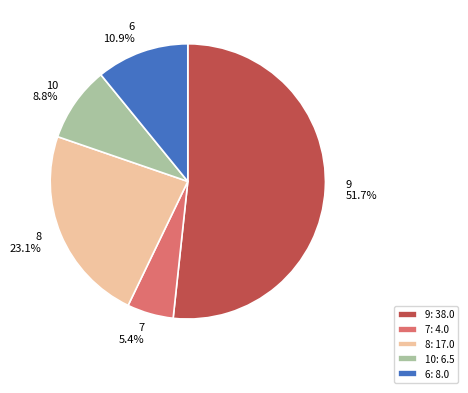

Which slice represents more than half of the pie?

9: 38.0